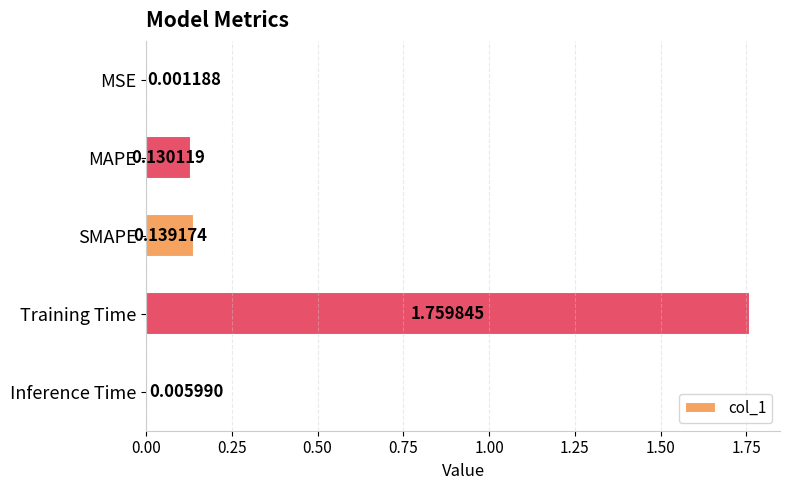

At which label is the value closest to 0?

MSE